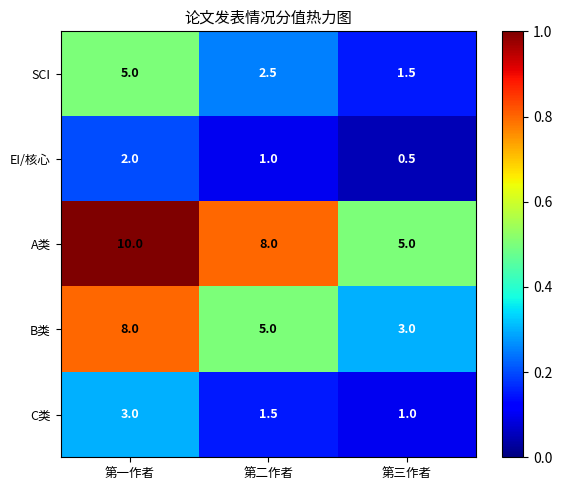

What is the difference between the second highest and minimum values in the C类 series?

0.5